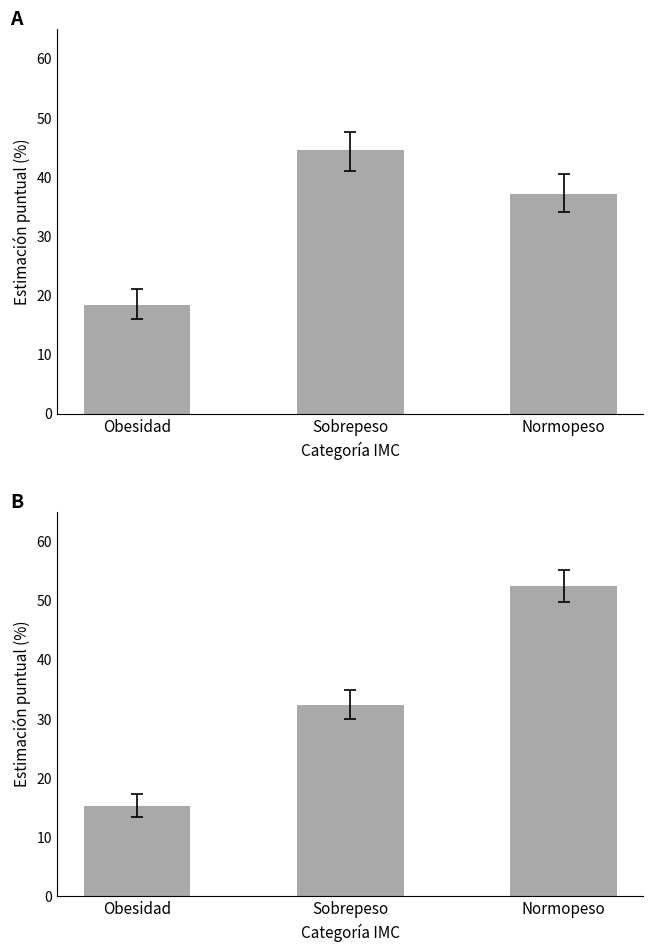

Where is Hombre nearest to the value 31?

Normopeso